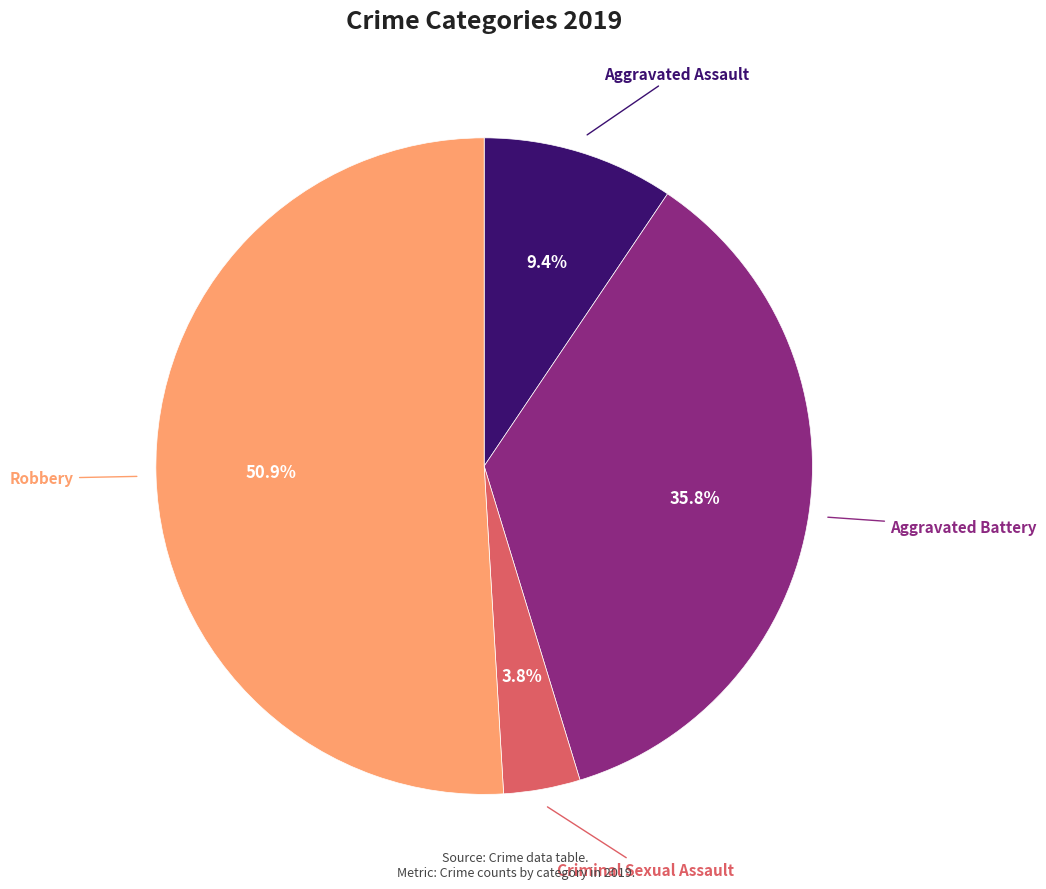

Is there a majority slice in this chart?

Yes